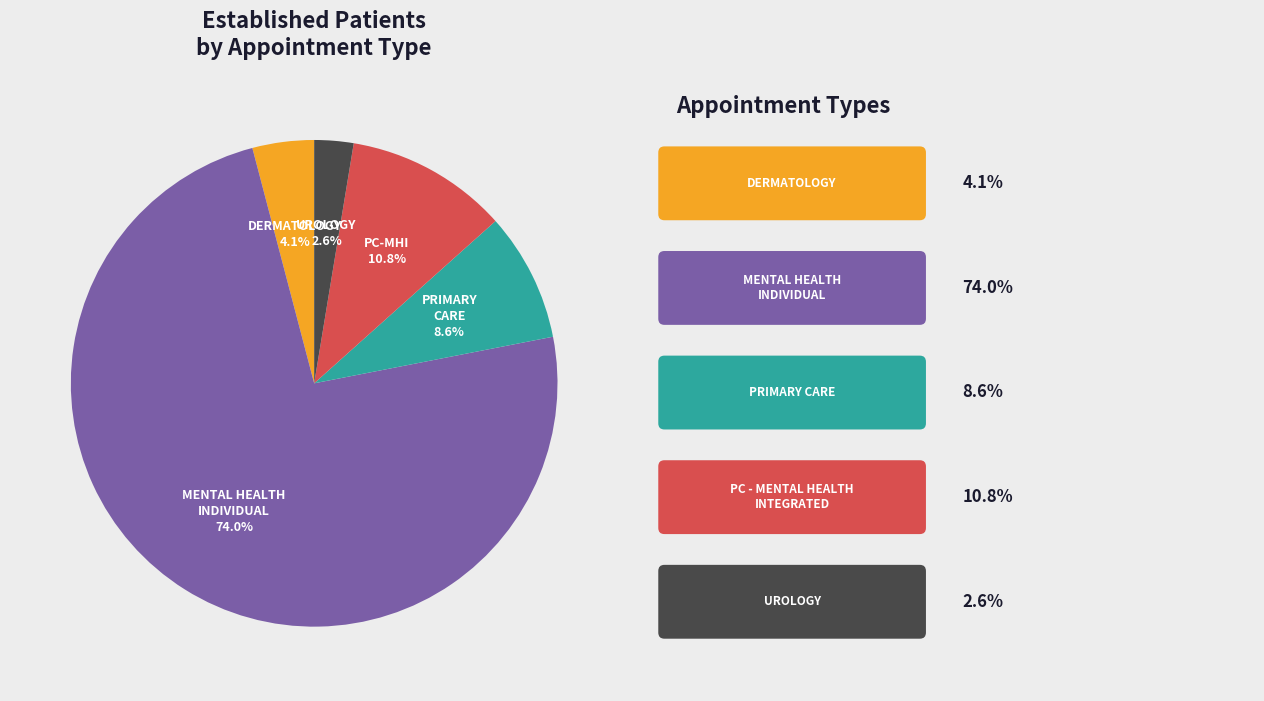

Is there a majority slice in this chart?

Yes